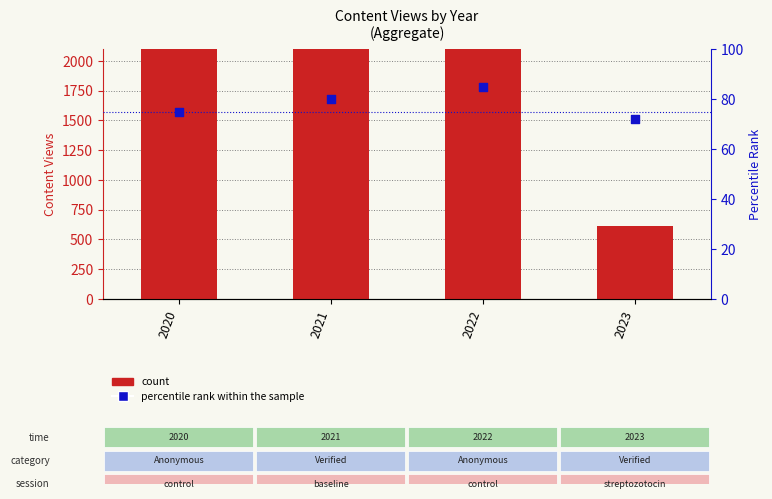

What are all the series names shown in the legend?

count, percentile rank within the sample